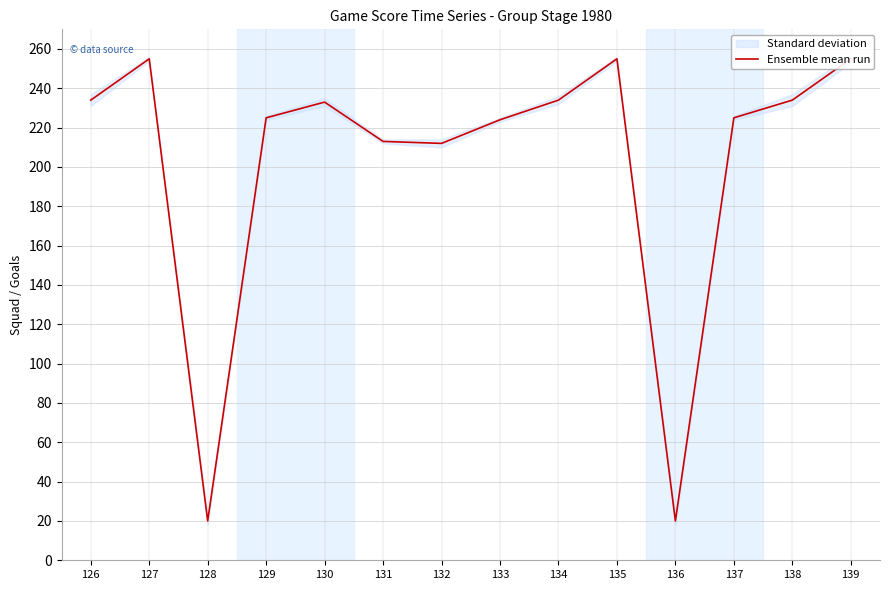

Is it true that the value at 126 is 332?

False